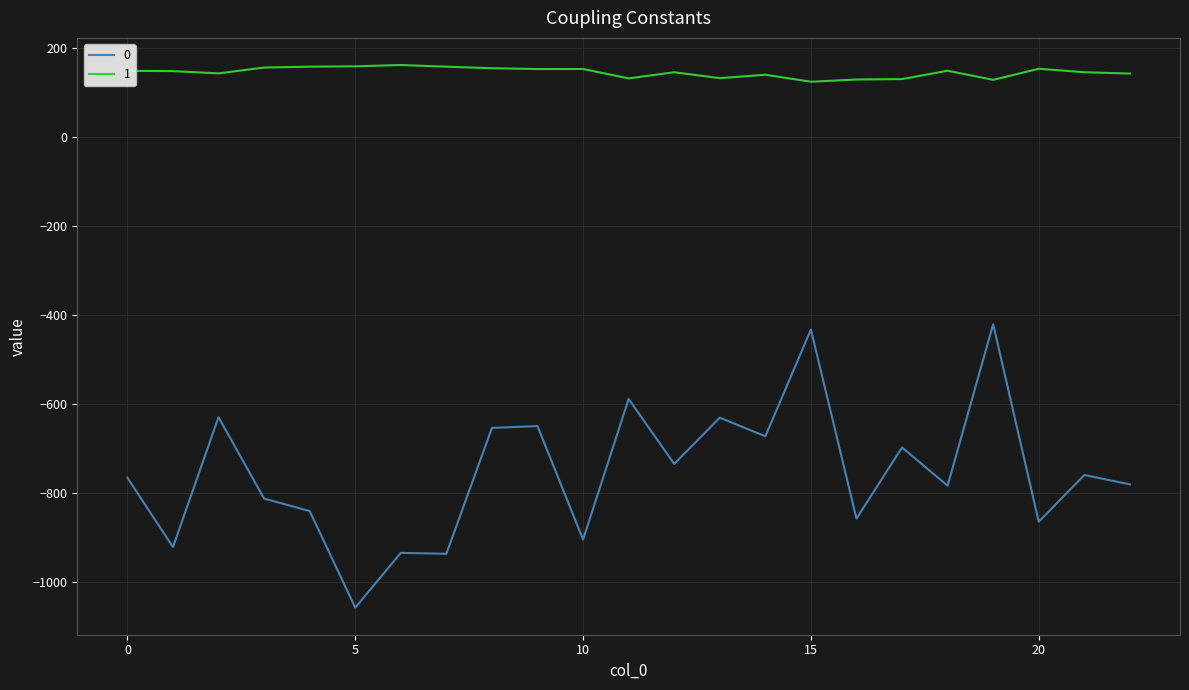

What is the difference between the maximum and minimum values in the 1 series?

37.6